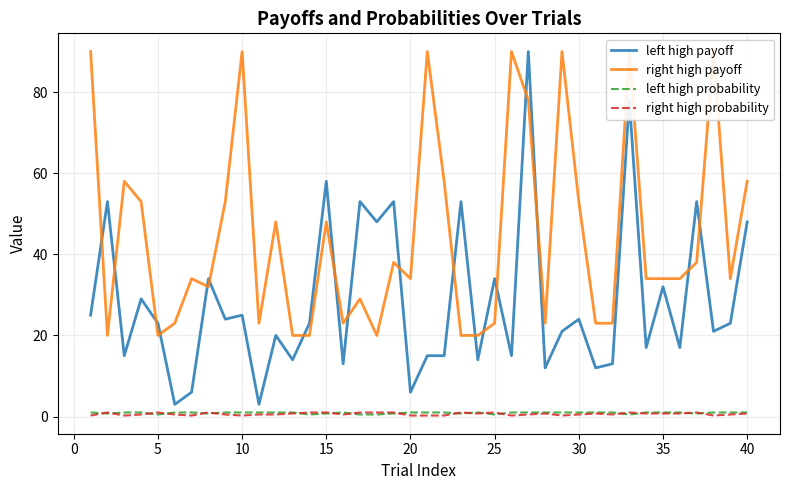

True or false: left high payoff has a value of 9.3 at 35.

False